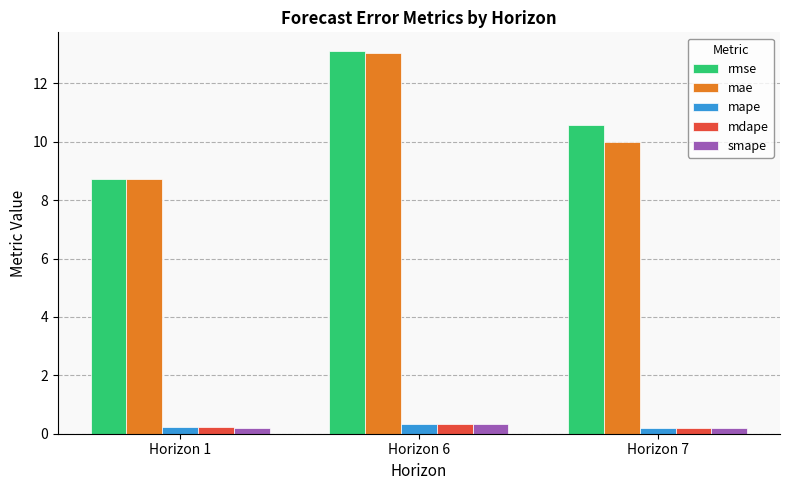

True or false: smape has a value of 0.2 at Horizon 7.

True